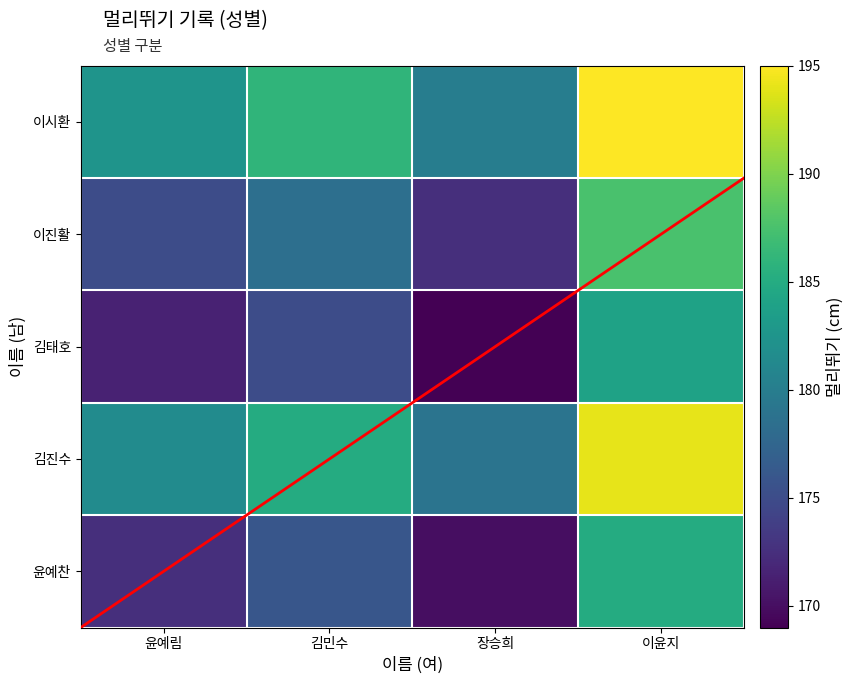

List the labels in order of value, smallest first.

장승희, 윤예림, 김민수, 이윤지